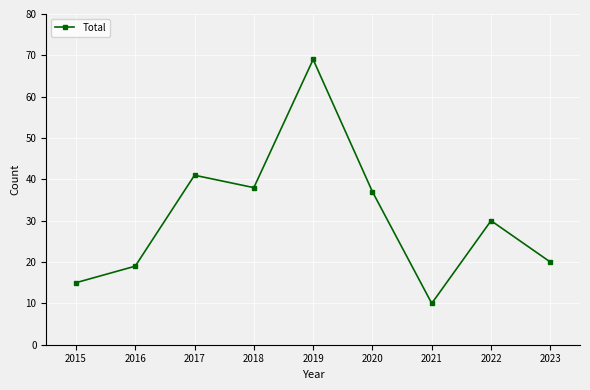

What is the sum of the values at 2019 and 2016?

88